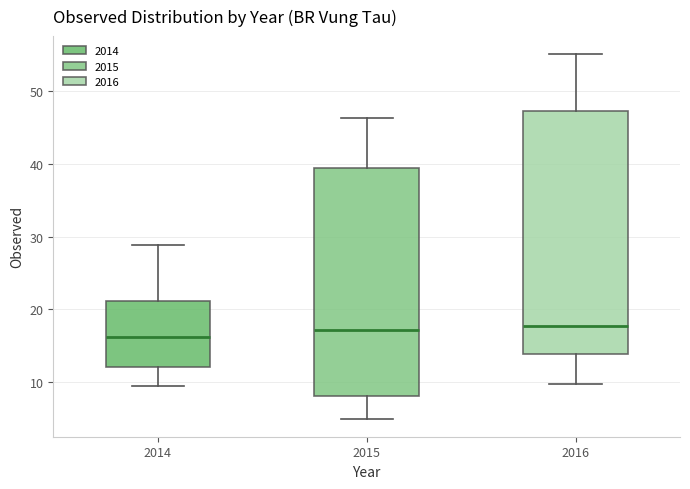

Reading left to right, transcribe this box plot: for each box, give where its median line is, the range the box spans, and where its two whiskers end, as read against the y-axis. The values are not printed on the chart, so give them approximately, as read against the axis.

2014: median 16, box 12 to 21, whiskers 9 to 29
2015: median 17, box 8 to 39, whiskers 5 to 46
2016: median 18, box 14 to 47, whiskers 10 to 55